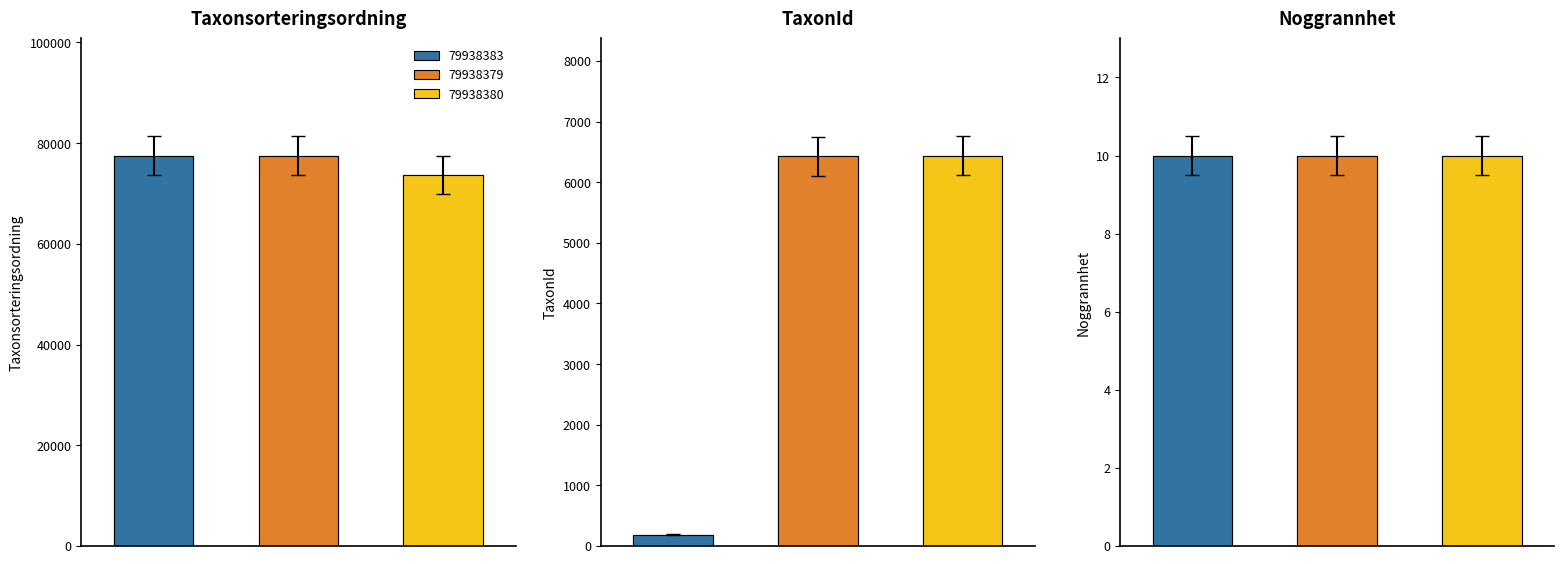

What is the average value of the Noggrannhet series?

10